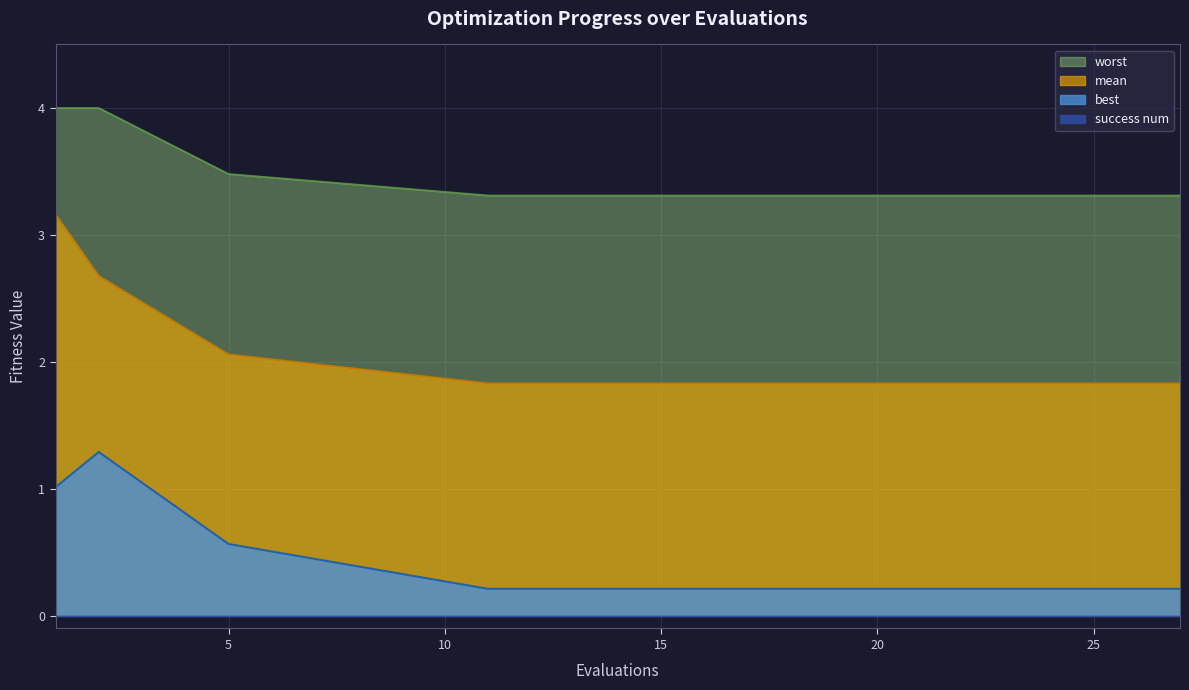

True or false: worst and best cross at least once.

False